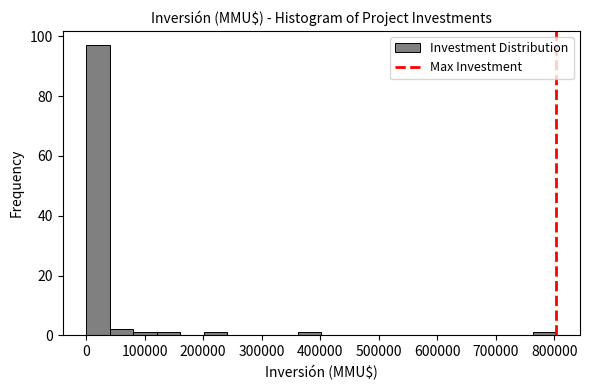

Reading left to right, transcribe this chart: for each bar, give the range it covers on the x-axis and its height. Neither the bar edges nor the heights are printed on the chart, so give them approximately, as read against the axes.

0 to 40000: 98
40000 to 80000: 2
80000 to 120000: under 2
120000 to 160000: under 2
160000 to 200000: 0
200000 to 240000: under 2
240000 to 280000: 0
280000 to 320000: 0
320000 to 360000: 0
360000 to 400000: under 2
400000 to 440000: 0
440000 to 480000: 0
480000 to 520000: 0
520000 to 560000: 0
560000 to 600000: 0
600000 to 640000: 0
640000 to 680000: 0
680000 to 720000: 0
720000 to 760000: 0
760000 to 800000: under 2